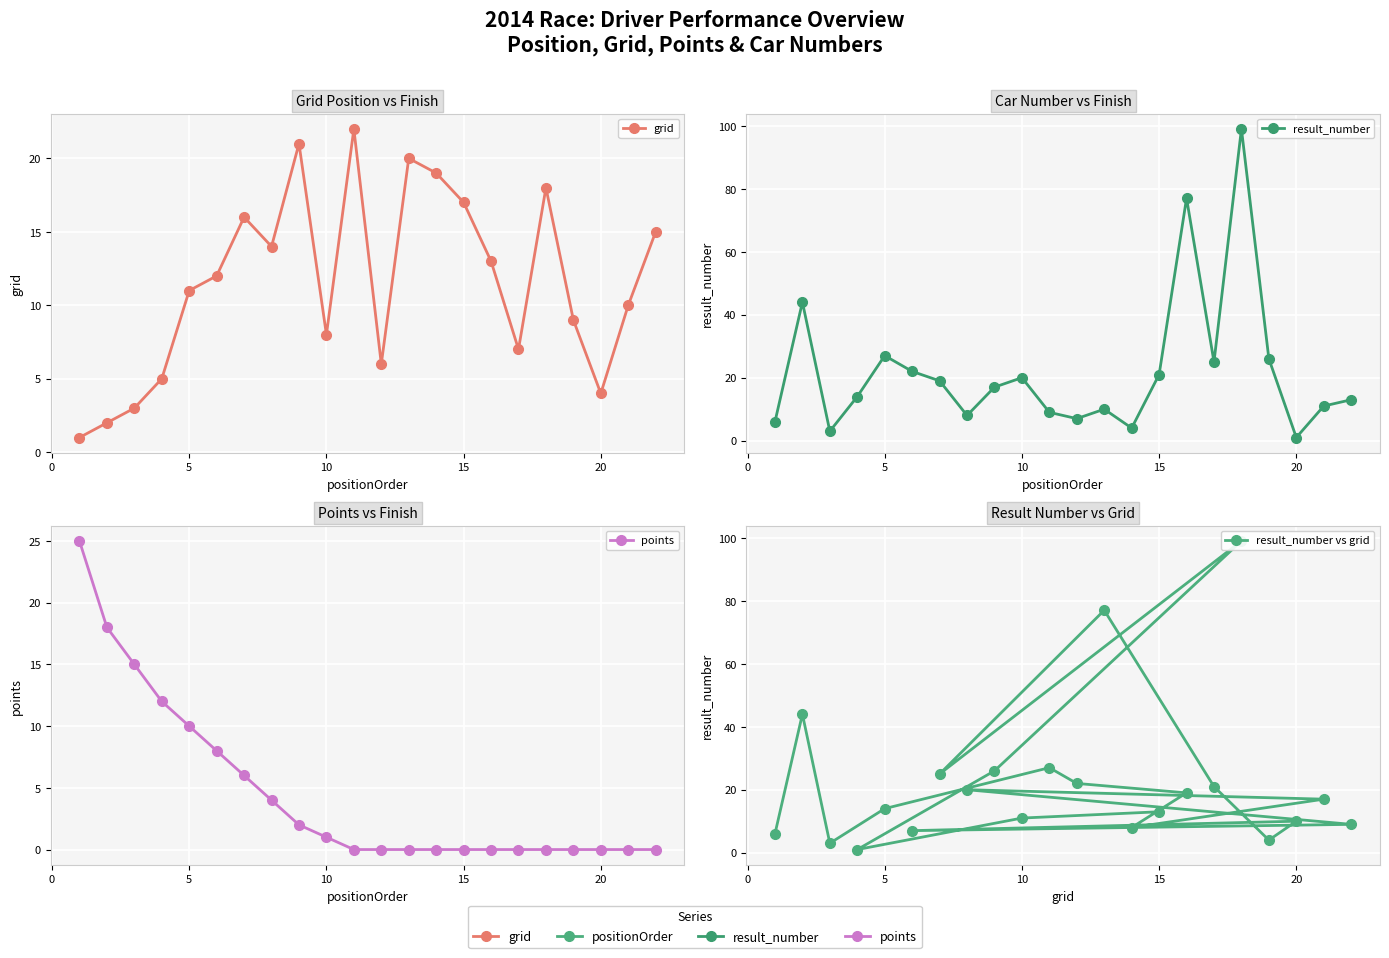

Which series ends up on top after the final intersection of result_number vs grid and grid?

grid